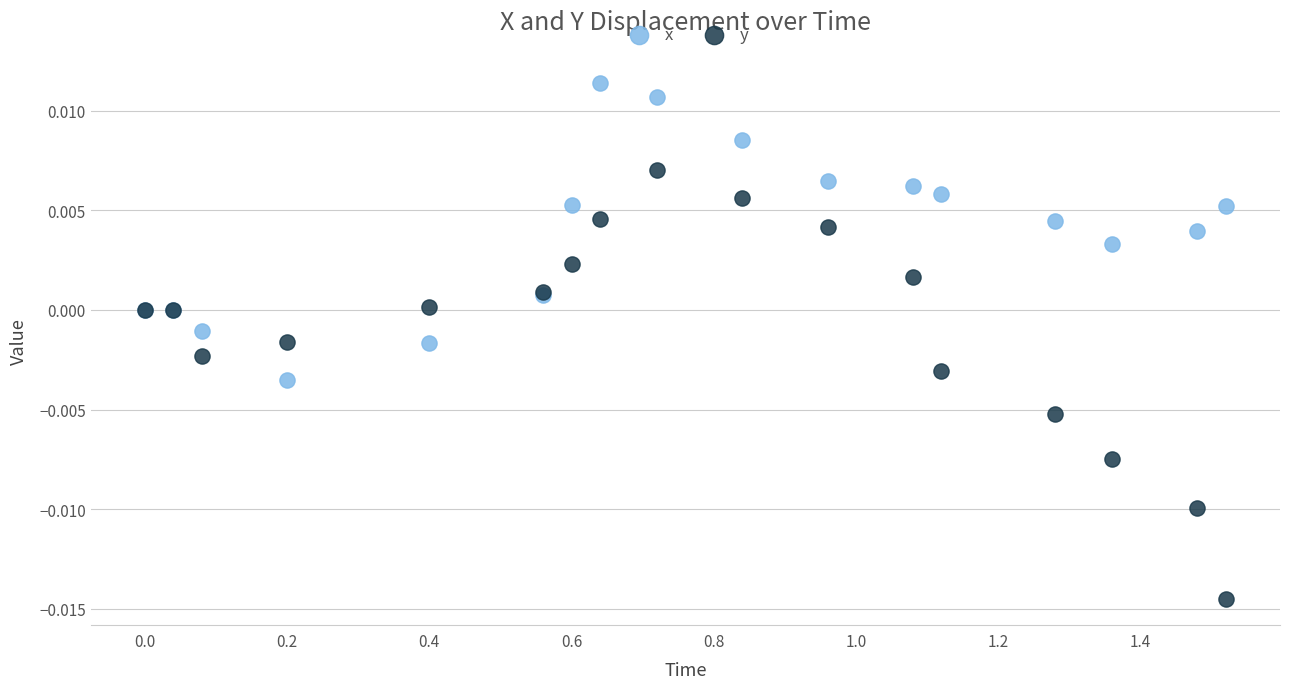

Which series reaches the minimum Y coordinate?

y